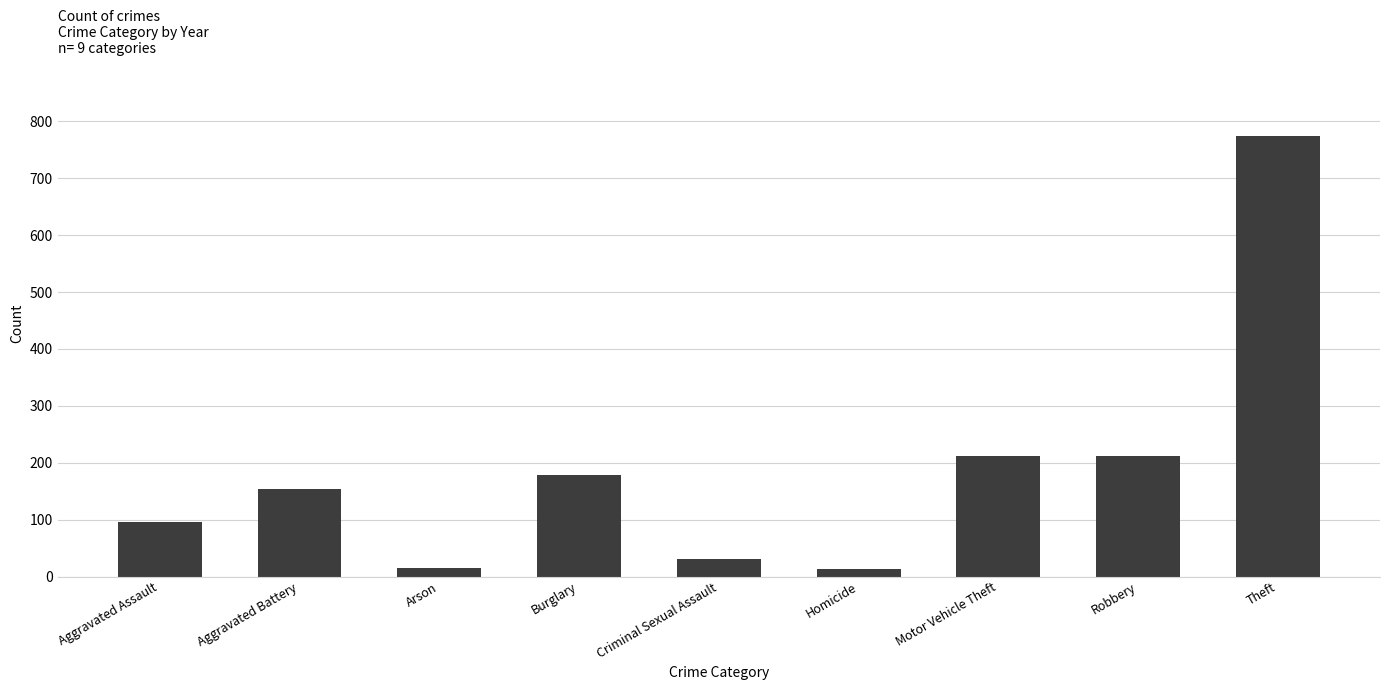

Is it true that the value at Aggravated Battery is 154?

True